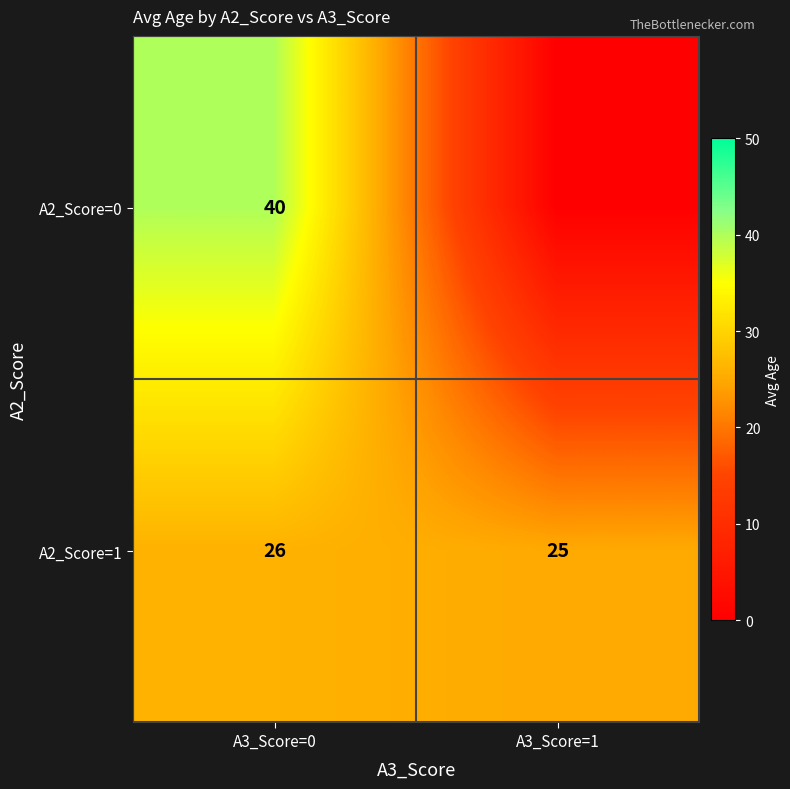

At how many categories does at least one series exceed 12?

2